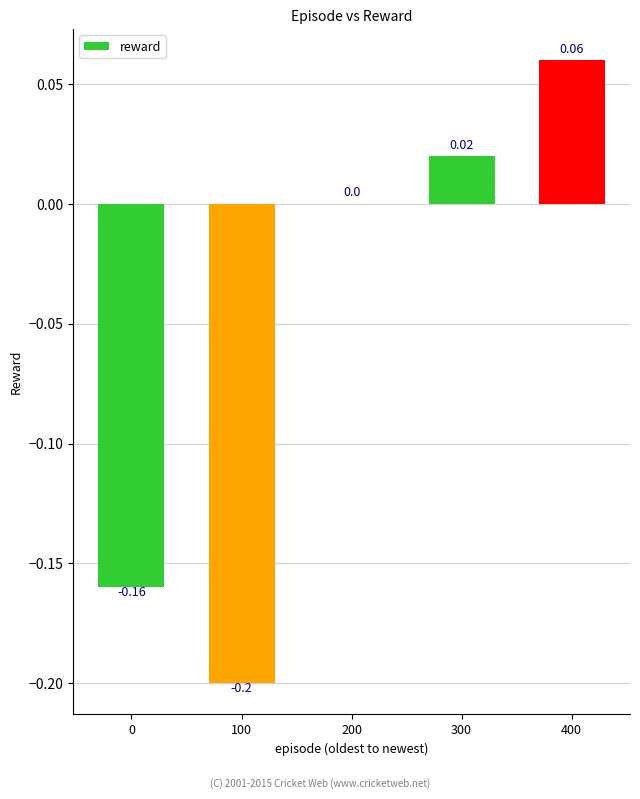

What is the sum of all values?

-0.3